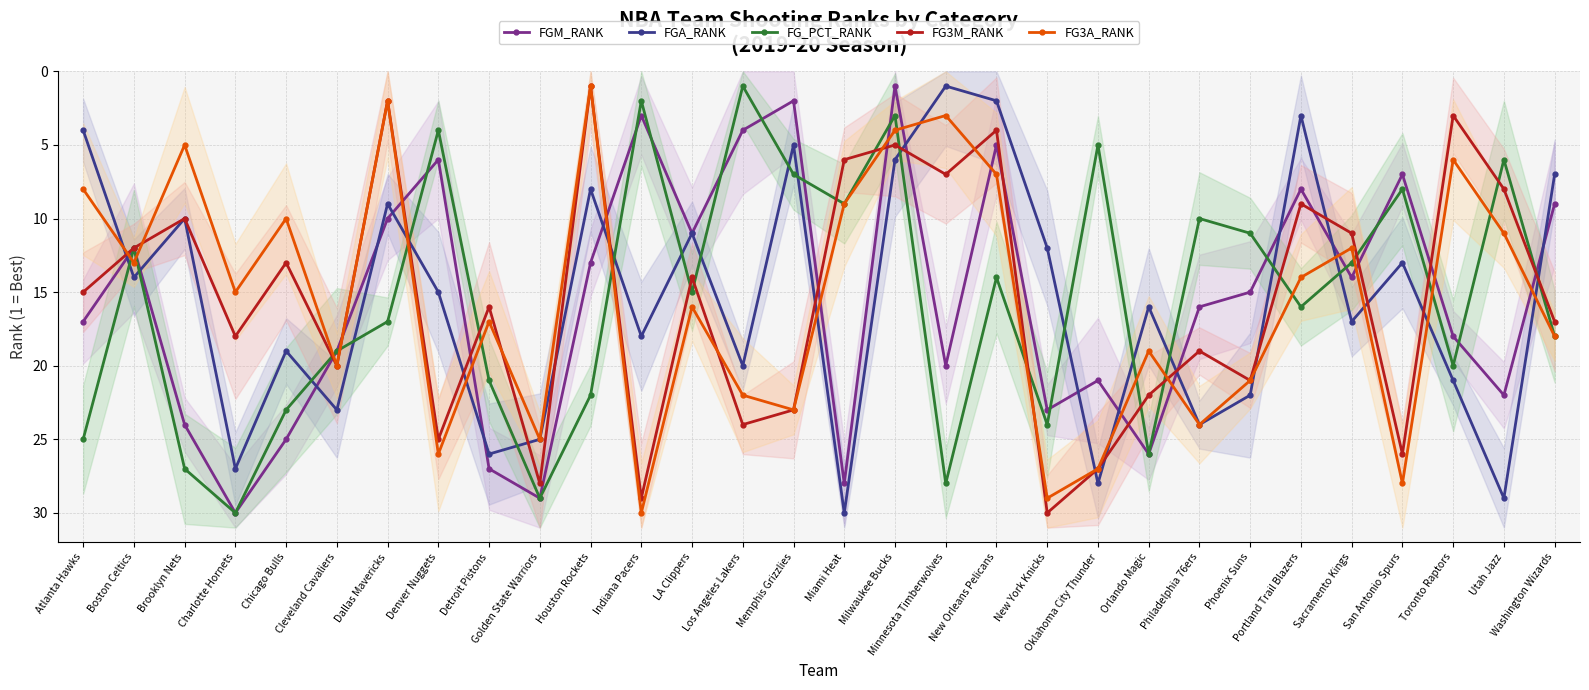

At which category is the sum across all series the highest?

Golden State Warriors